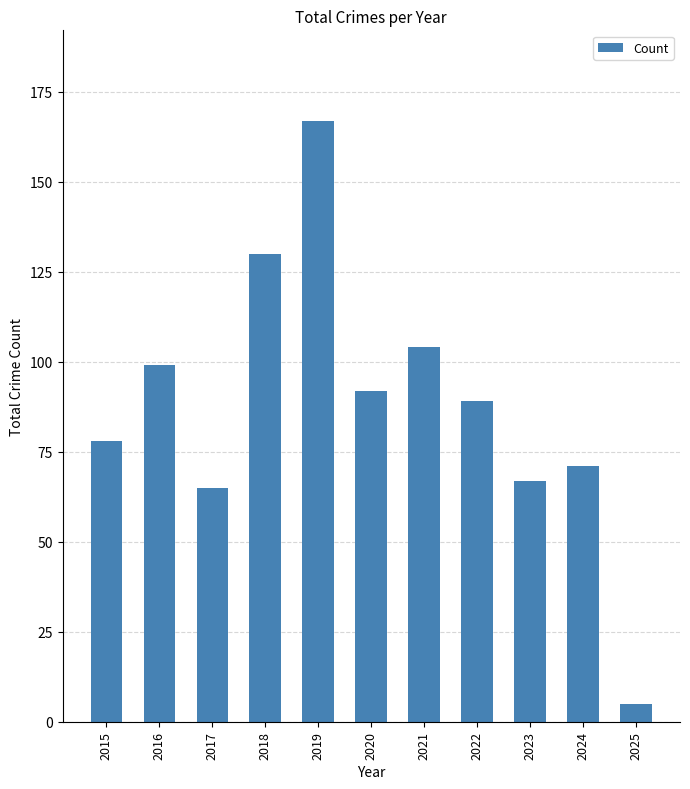

Reading right to left, transcribe all the data shown in this chart.

2025=5	2024=71	2023=67	2022=89	2021=104	2020=92	2019=167	2018=130	2017=65	2016=99	2015=78